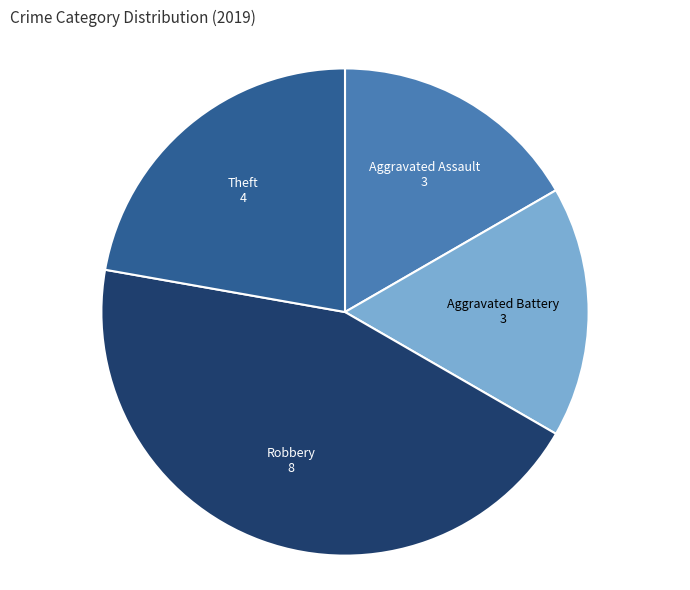

Is there any slice that represents more than half of the pie?

No